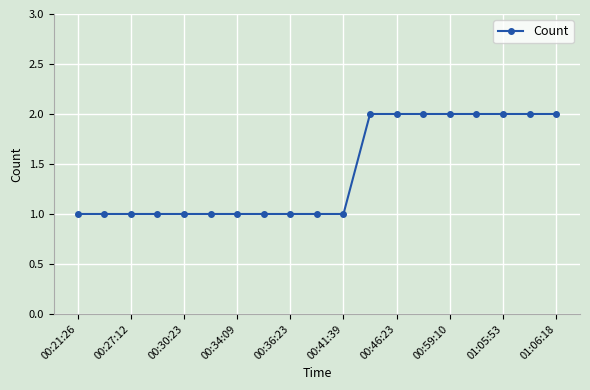

What is the value of the 7th point from the left?

1